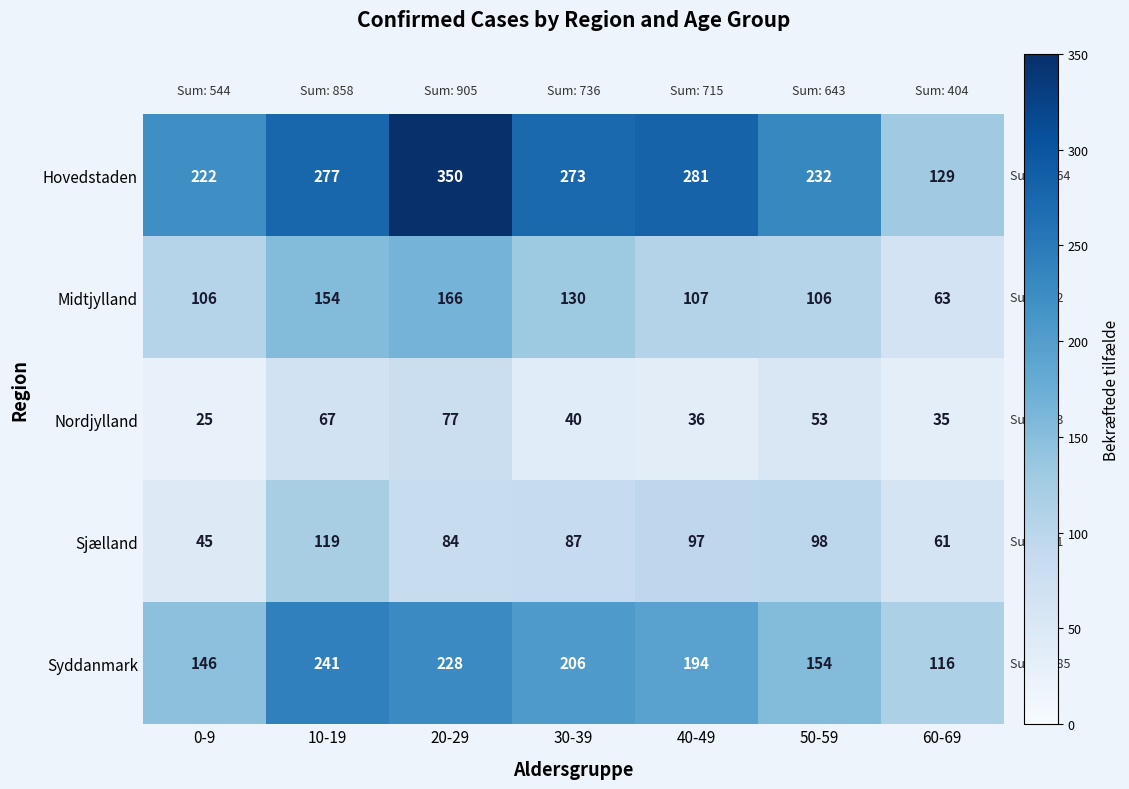

What is the minimum value shown in the chart?

25